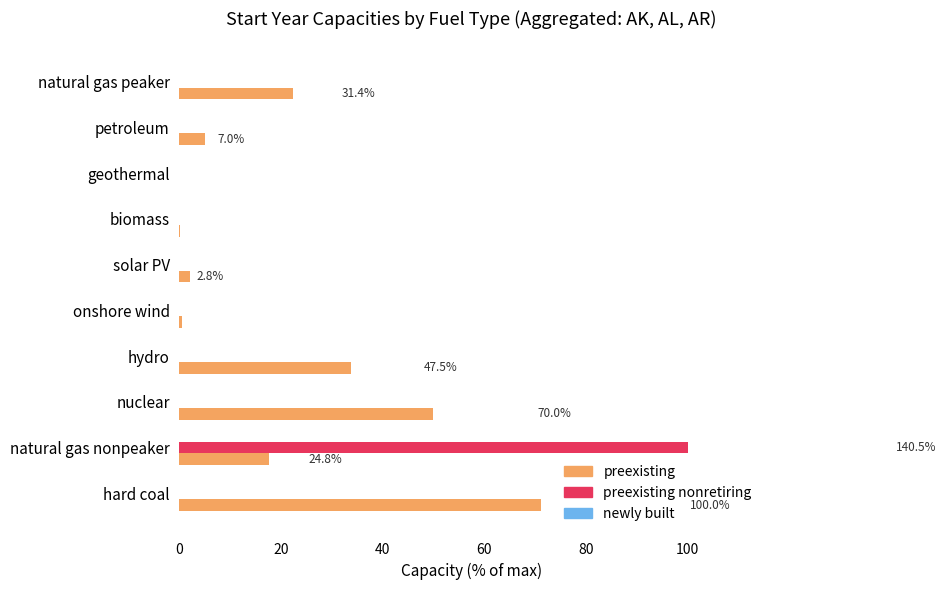

True or false: preexisting nonretiring has a value of 0.0 at nuclear.

True